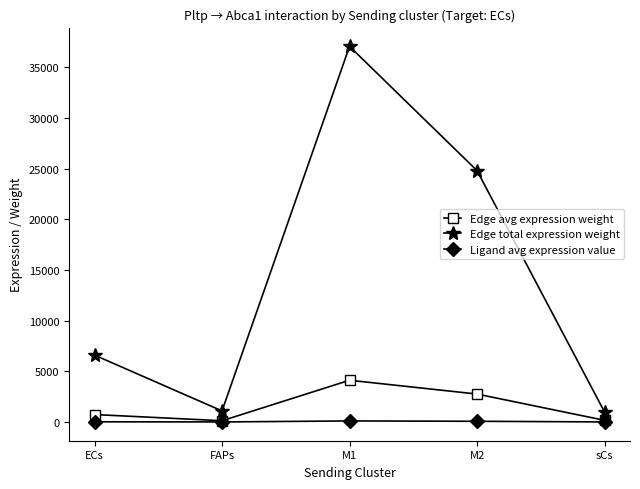

True or false: Edge avg expression weight has more than 1 interior local peaks.

False